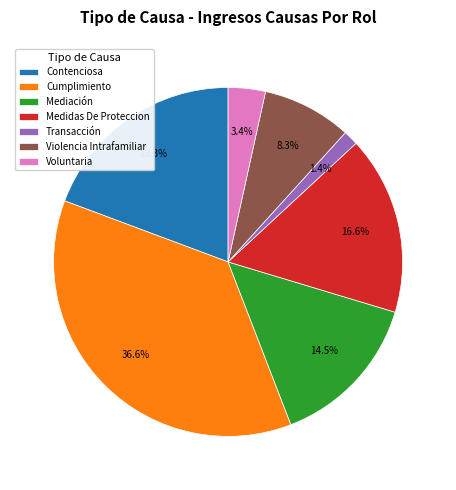

Rank the categories by value from lowest to highest.

Transacción, Voluntaria, Violencia Intrafamiliar, Mediación, Medidas De Proteccion, Contenciosa, Cumplimiento